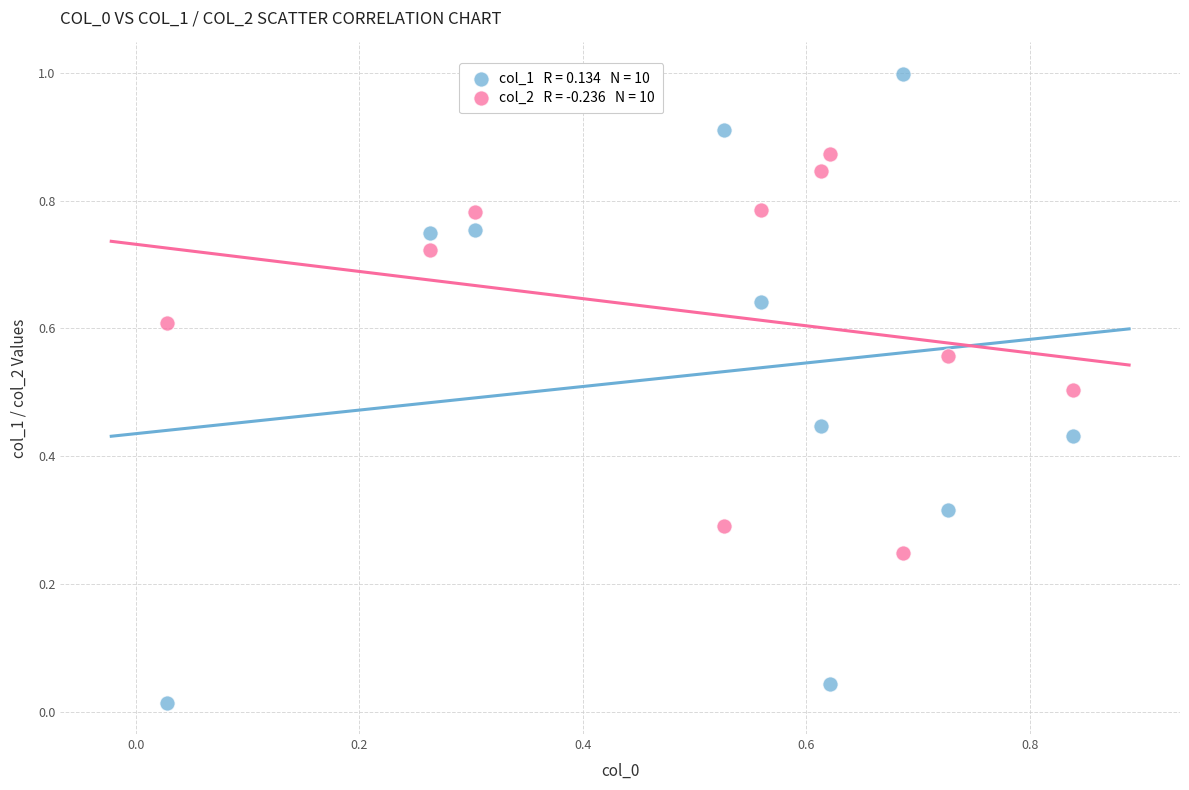

Across all data points, what is the range of Y values (max minus min)?

1.0